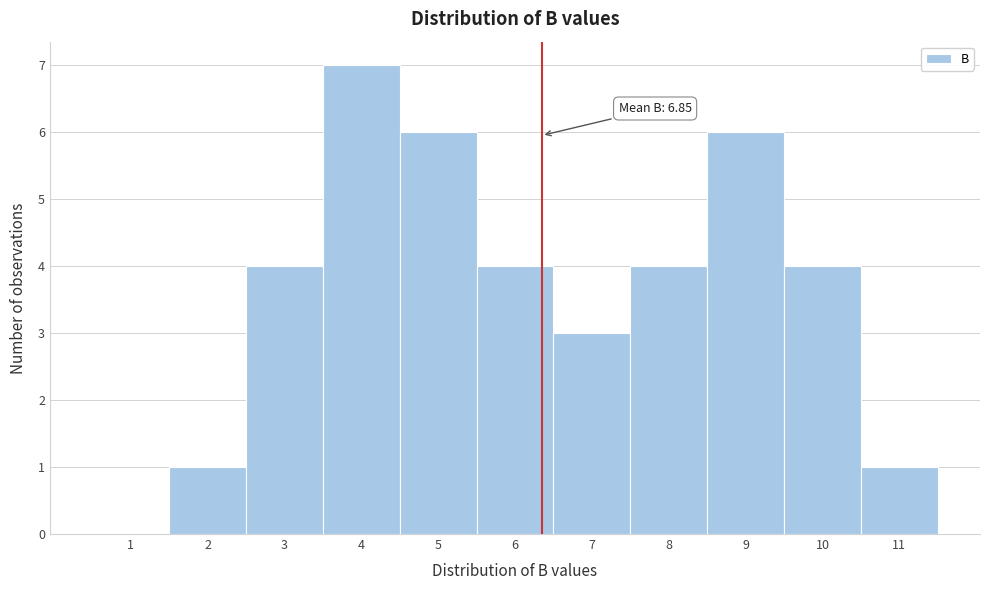

Reading left to right, transcribe all the data shown in this chart.

1=0	2=1	3=4	4=7	5=6	6=4	7=3	8=4	9=6	10=4	11=1